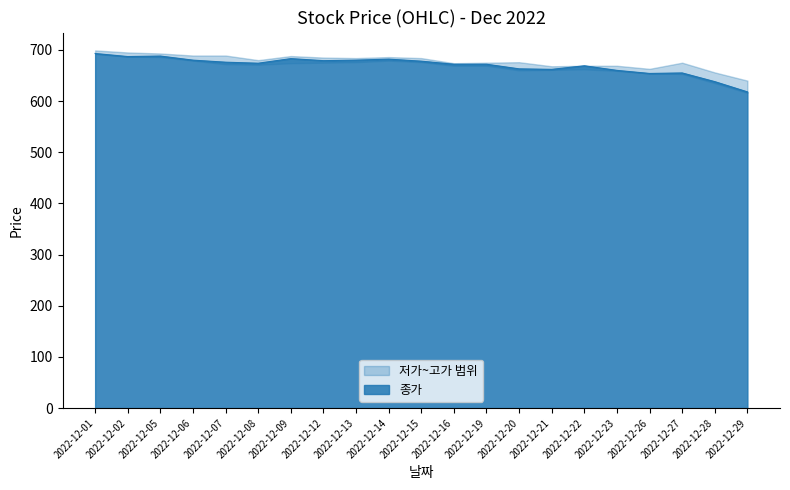

What is the minimum value for 종가?

618